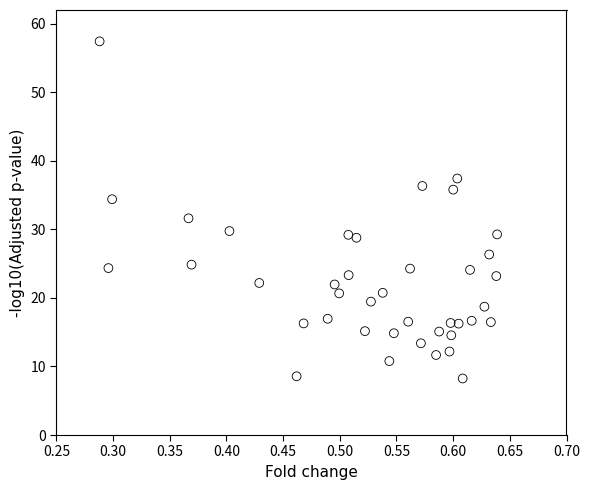

What is the range of X values (max minus min)?

0.4